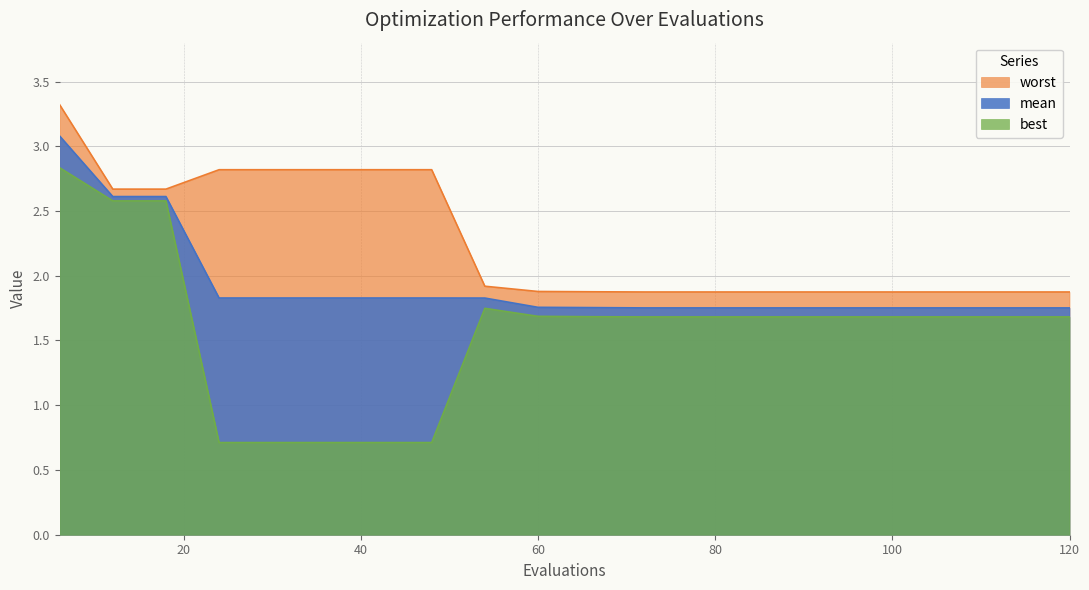

Does the chart display data point markers on the line(s)?

No